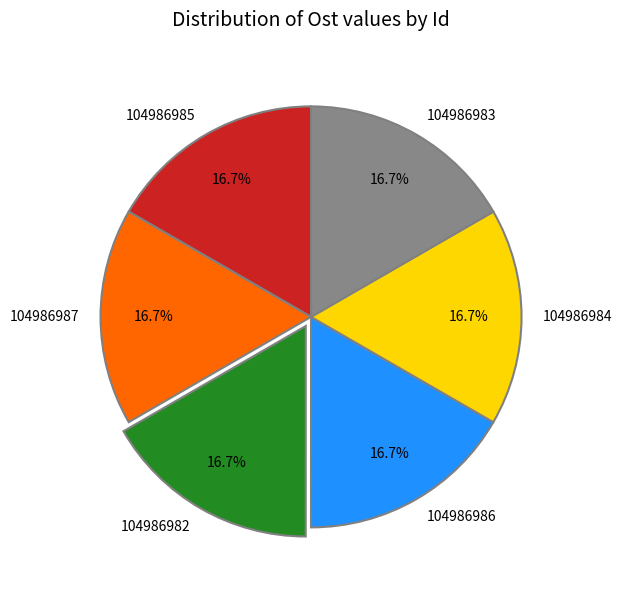

What is the total percentage of 104986986 and 104986984?

33.3%